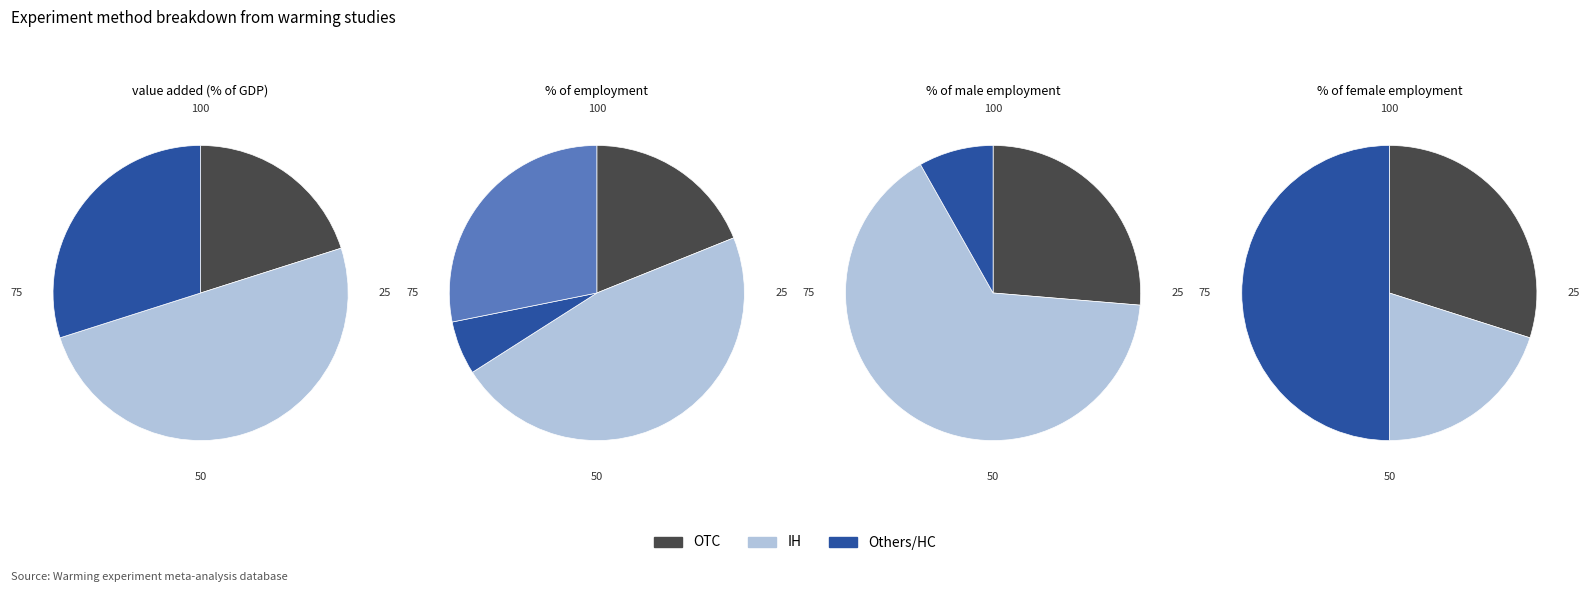

Which has a higher value, HC or Others?

Others